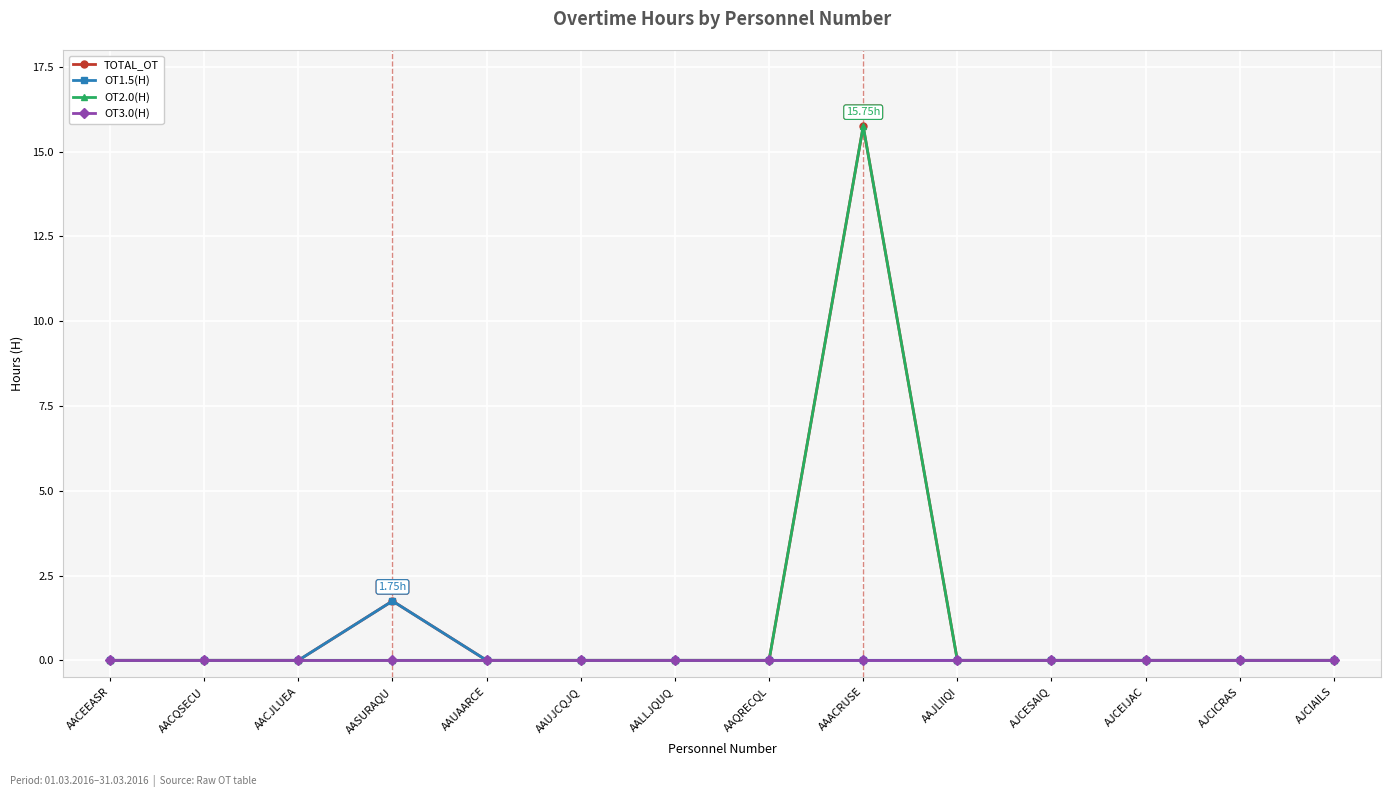

What is the label of the 4th point from the left?

AASURAQU